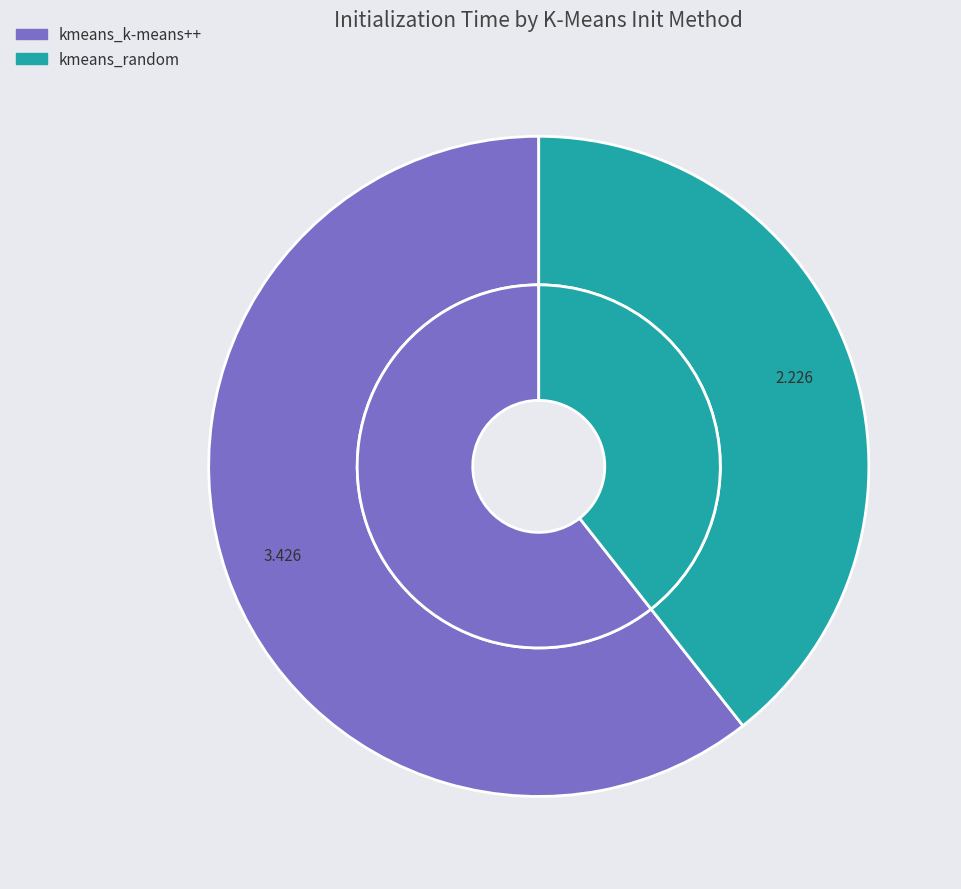

Count the number of slices in the pie.

2